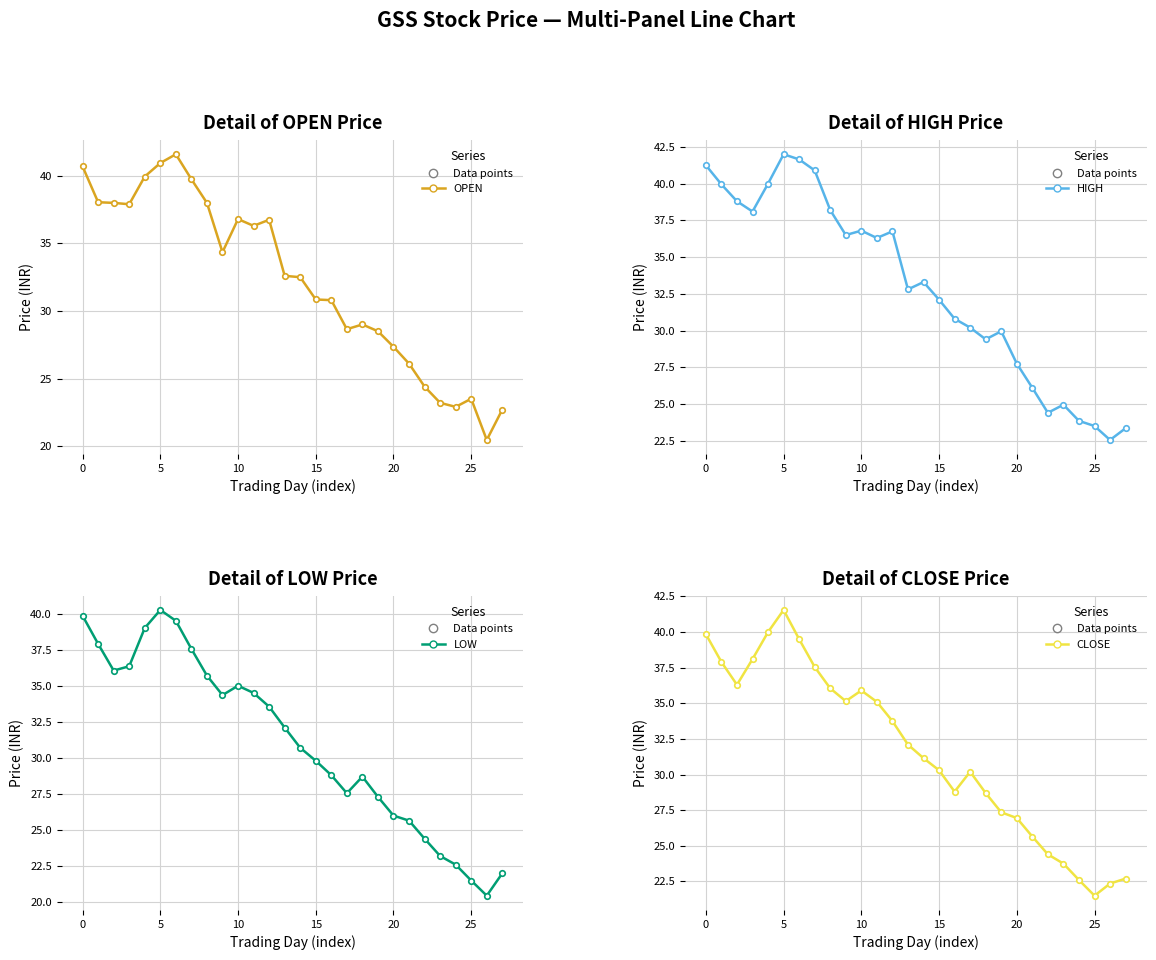

What is the maximum value shown in the chart?

42.0